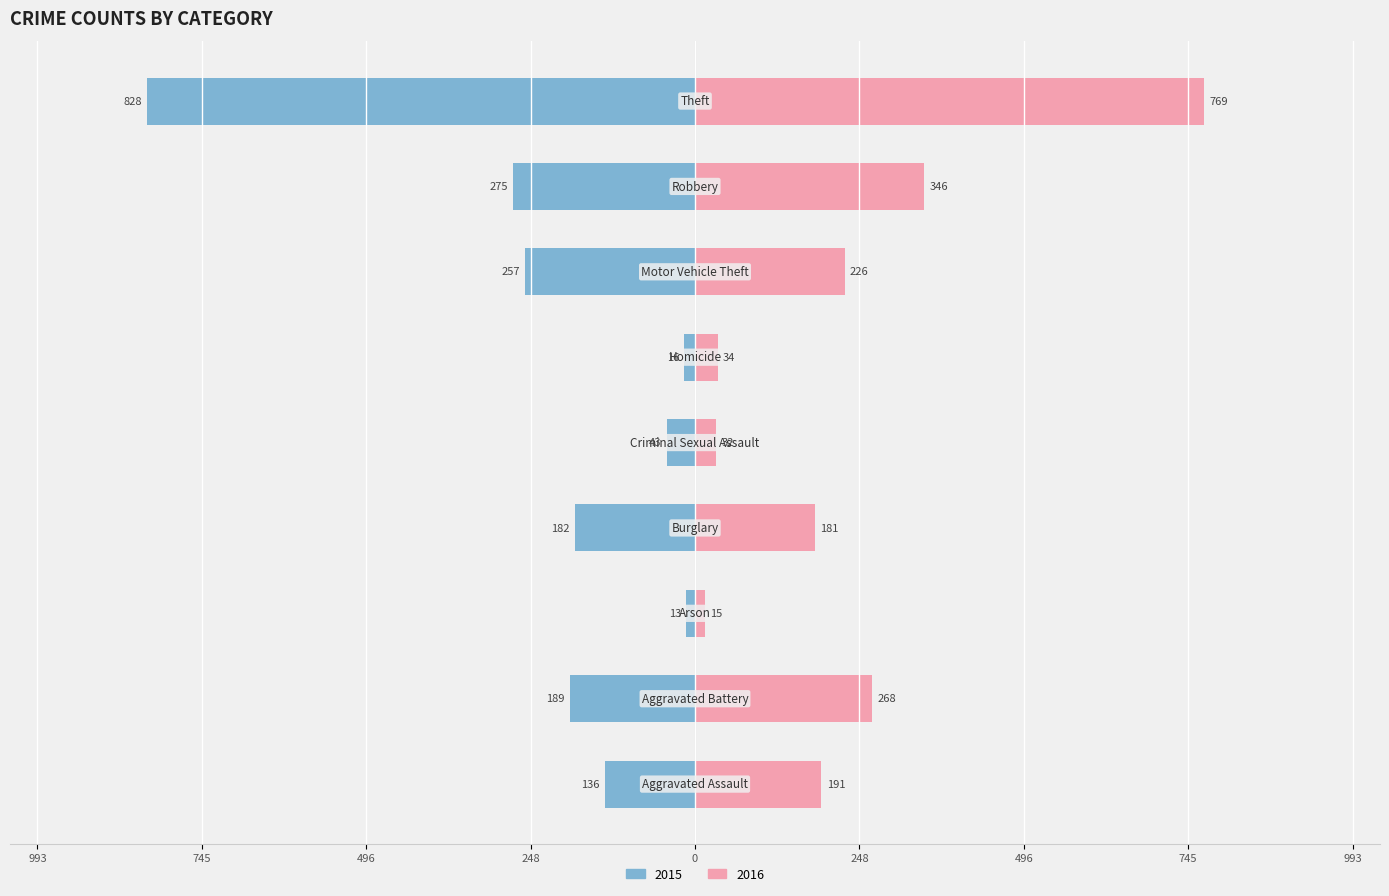

Count the number of categories in the chart.

9